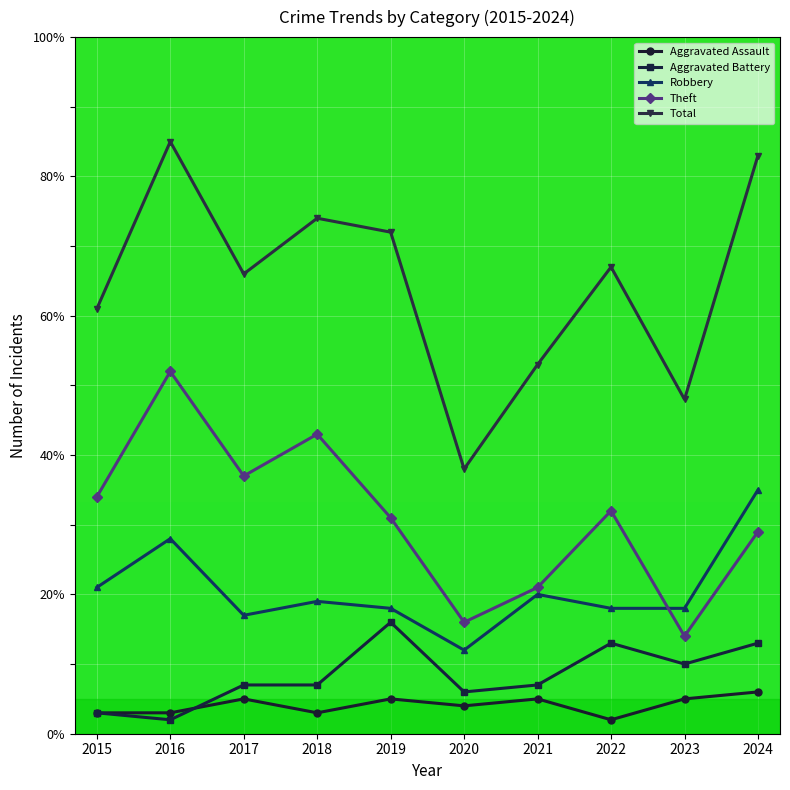

At which category is the sum across all series the highest?

2016